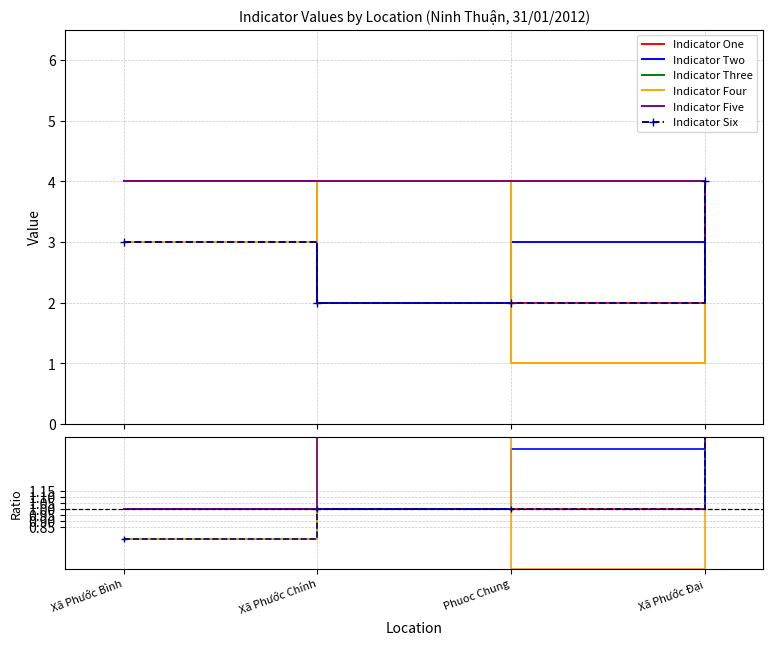

What value does the Indicator Three series have at Xã Phước Chính?

2.0